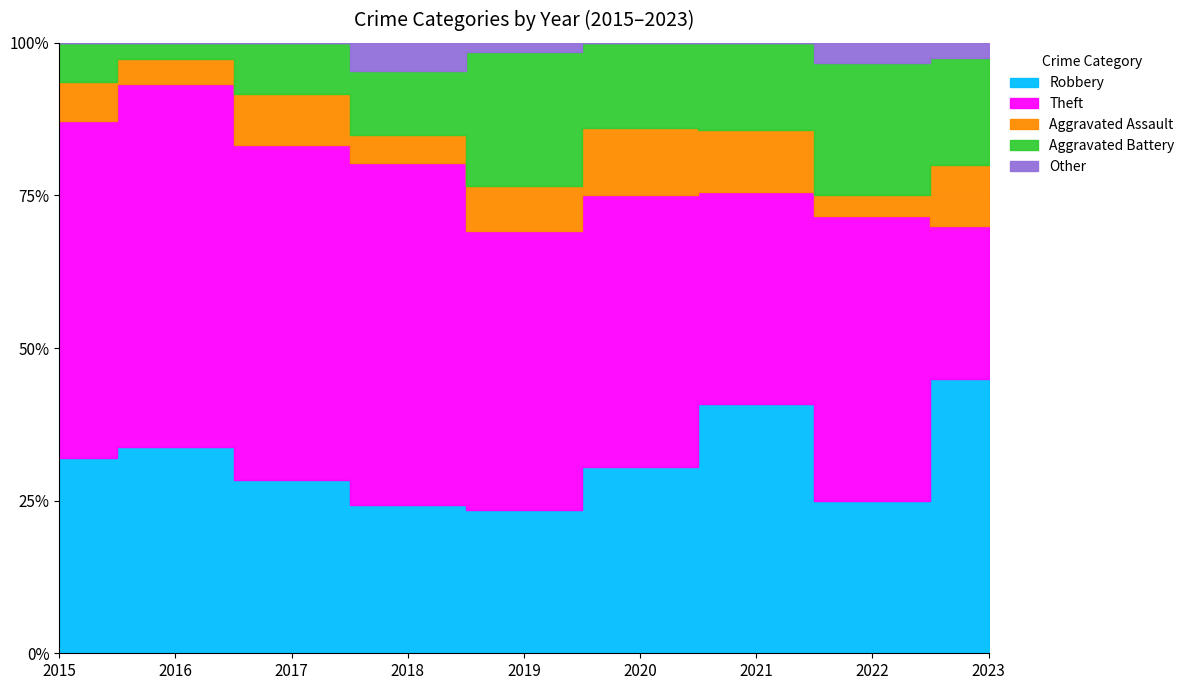

Reading right to left, transcribe all the data shown in this chart.

Robbery: 2023=18	2022=15	2021=20	2020=11	2019=16	2018=16	2017=17	2016=25	2015=15
Theft: 2023=10	2022=28	2021=17	2020=16	2019=31	2018=37	2017=33	2016=44	2015=26
Aggravated Assault: 2023=4	2022=2	2021=5	2020=4	2019=5	2018=3	2017=5	2016=3	2015=3
Aggravated Battery: 2023=7	2022=13	2021=7	2020=5	2019=15	2018=7	2017=5	2016=2	2015=3
Other: 2023=1	2022=2	2021=0	2020=0	2019=1	2018=3	2017=0	2016=0	2015=0